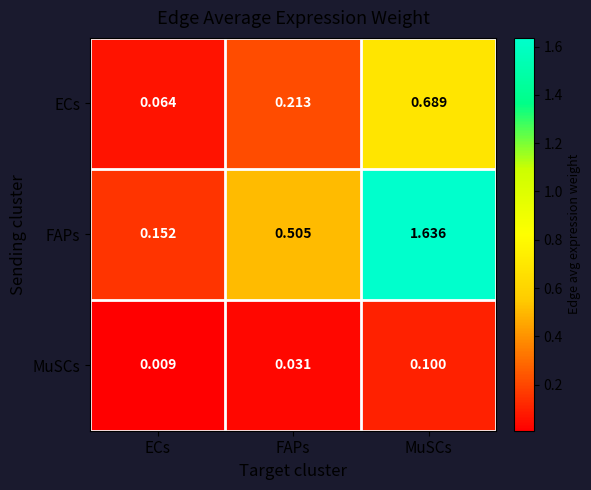

Which series has the largest total across all categories?

FAPs